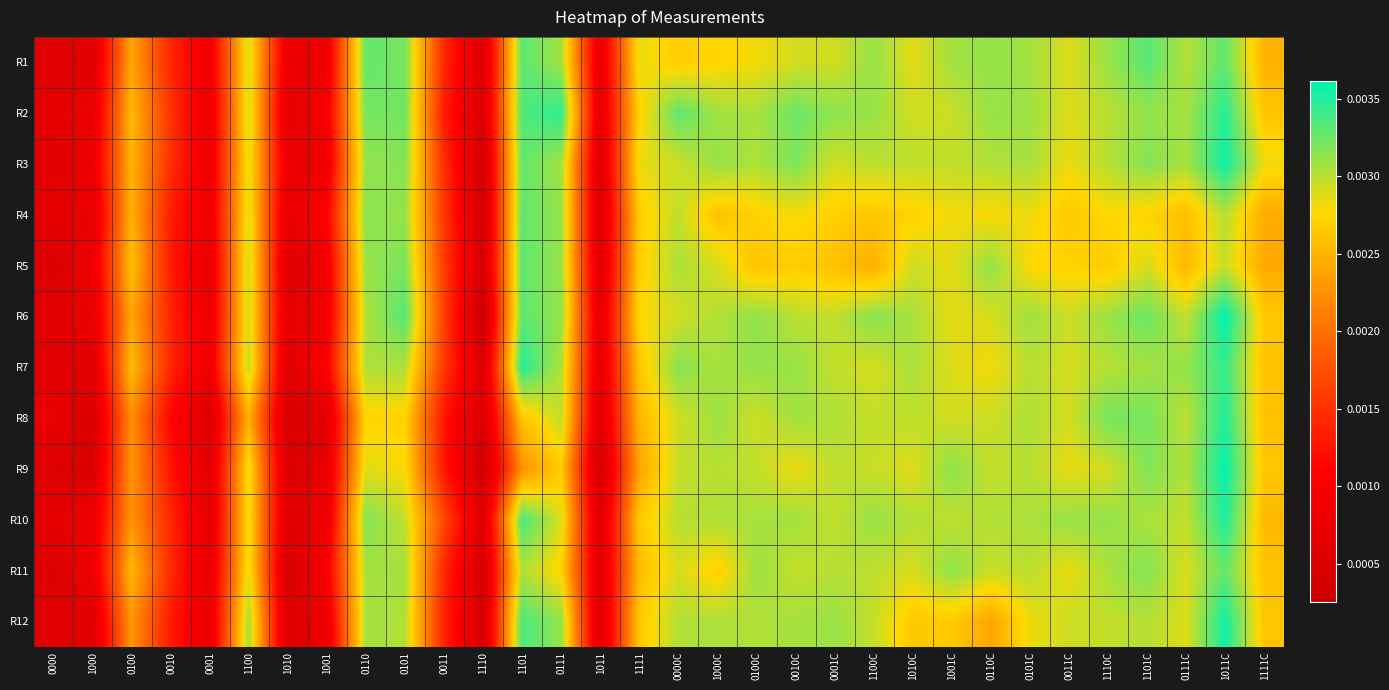

Which series has the largest total across all categories?

R2